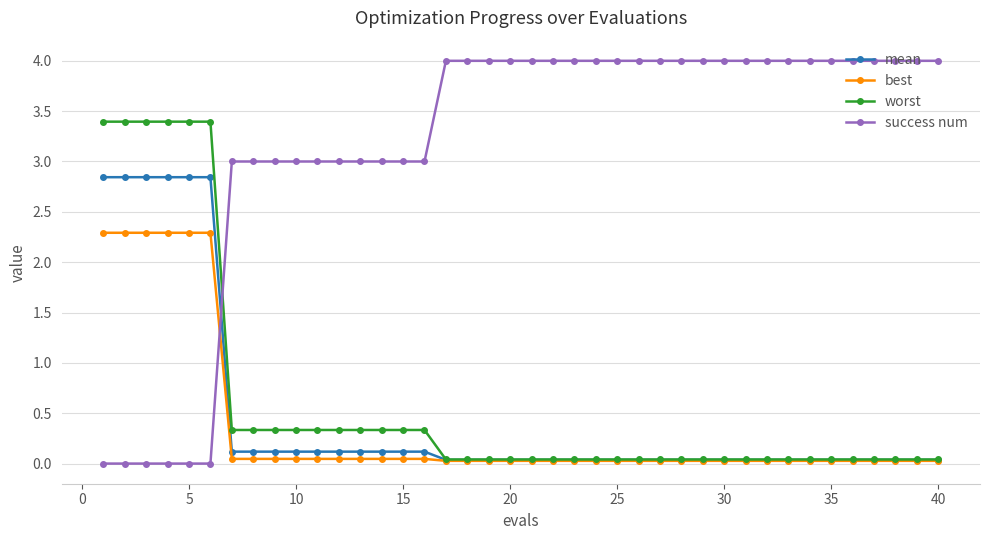

Does the chart display data point markers on the line(s)?

Yes